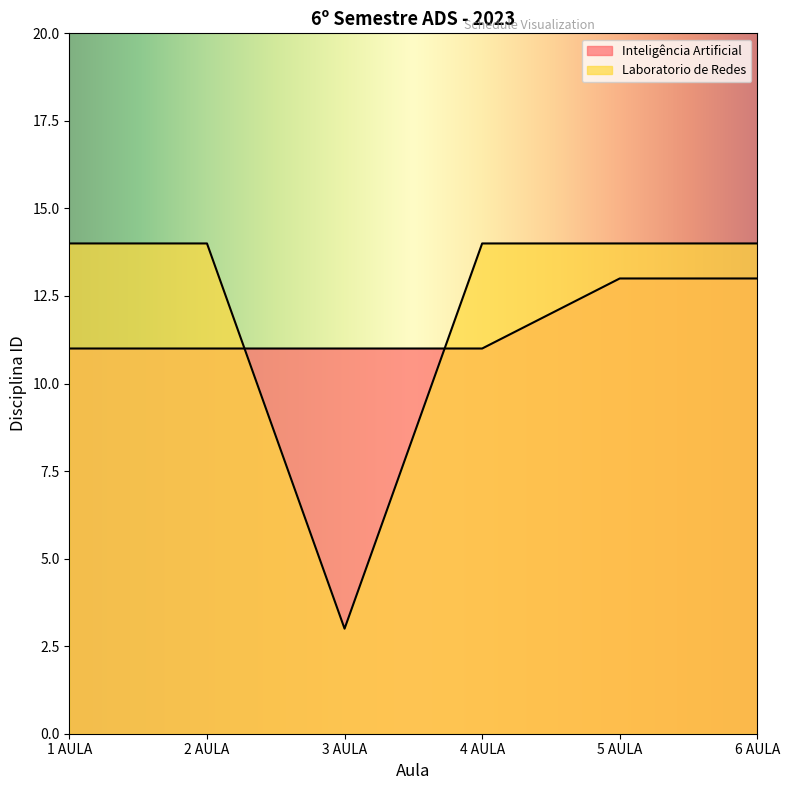

What is the label of the 4th point from the right?

3 AULA